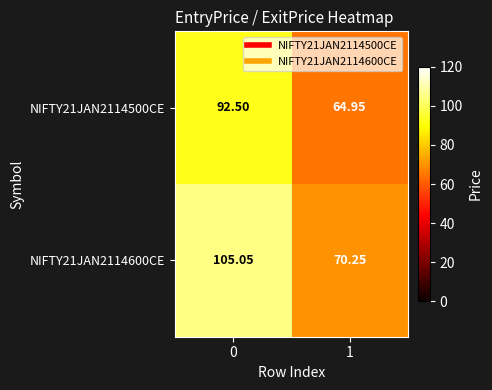

Is the value of NIFTY21JAN2114600CE at 1 greater than the value of NIFTY21JAN2114500CE at 0?

No